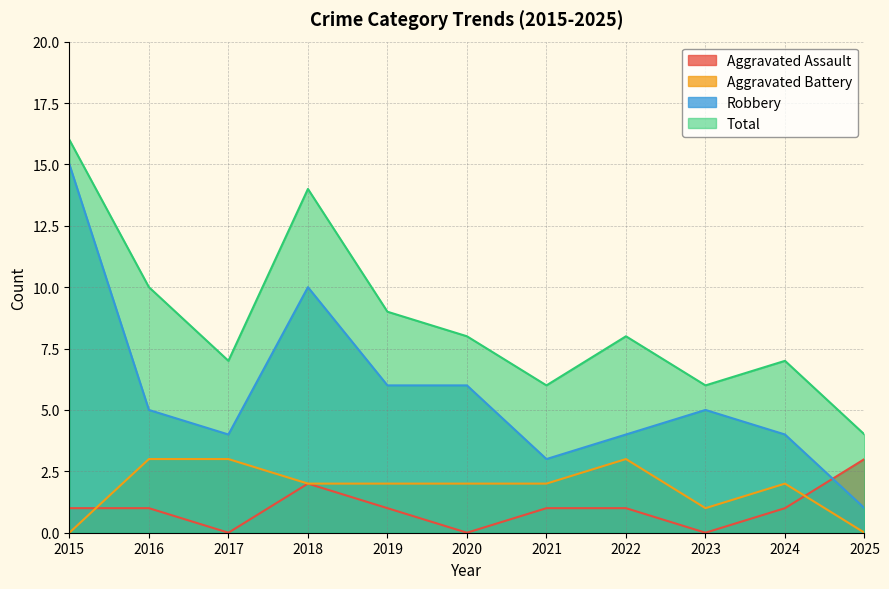

How many lines are shown in the chart?

4